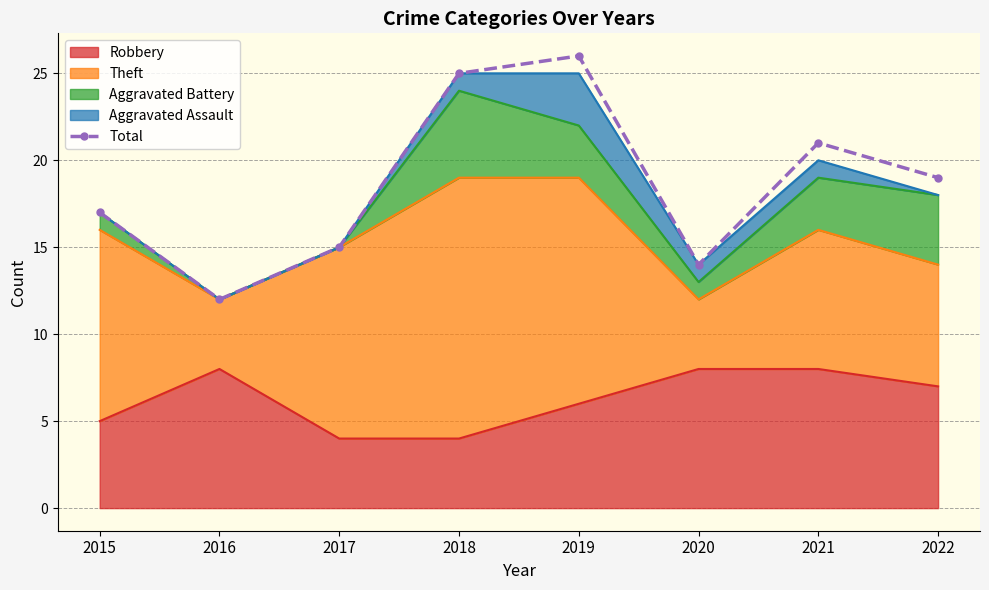

What is the ratio of the value at 2017 to the value at 2016?

1.2